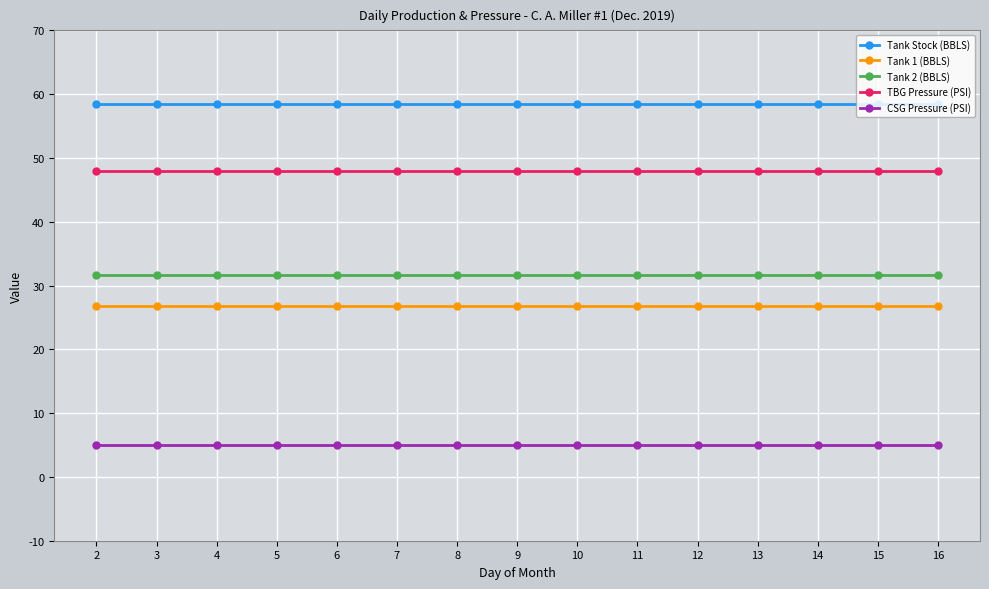

True or false: Tank 1 (BBLS) has a value of 8.8 at 7.

False